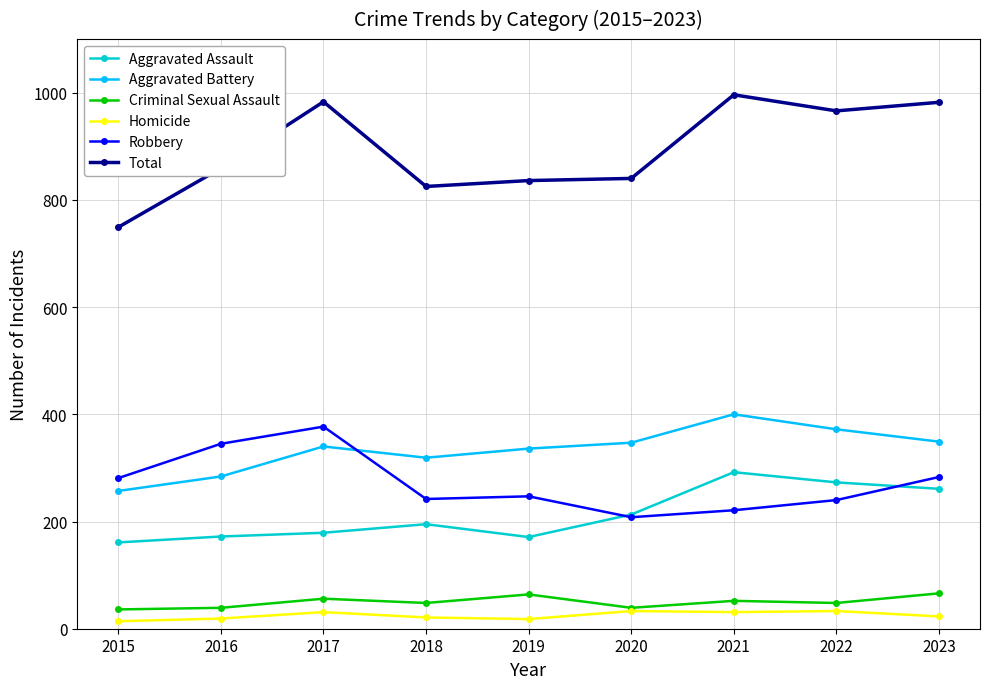

The Total series shows 966 at 2022. True or false?

True